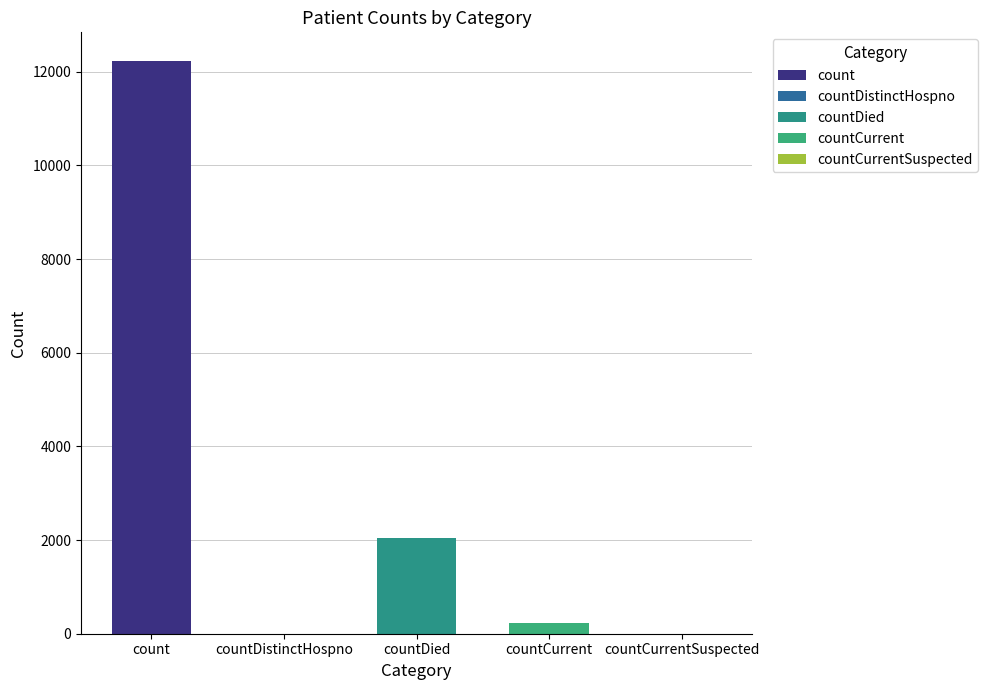

Where is the data nearest to the value 6116?

countDied